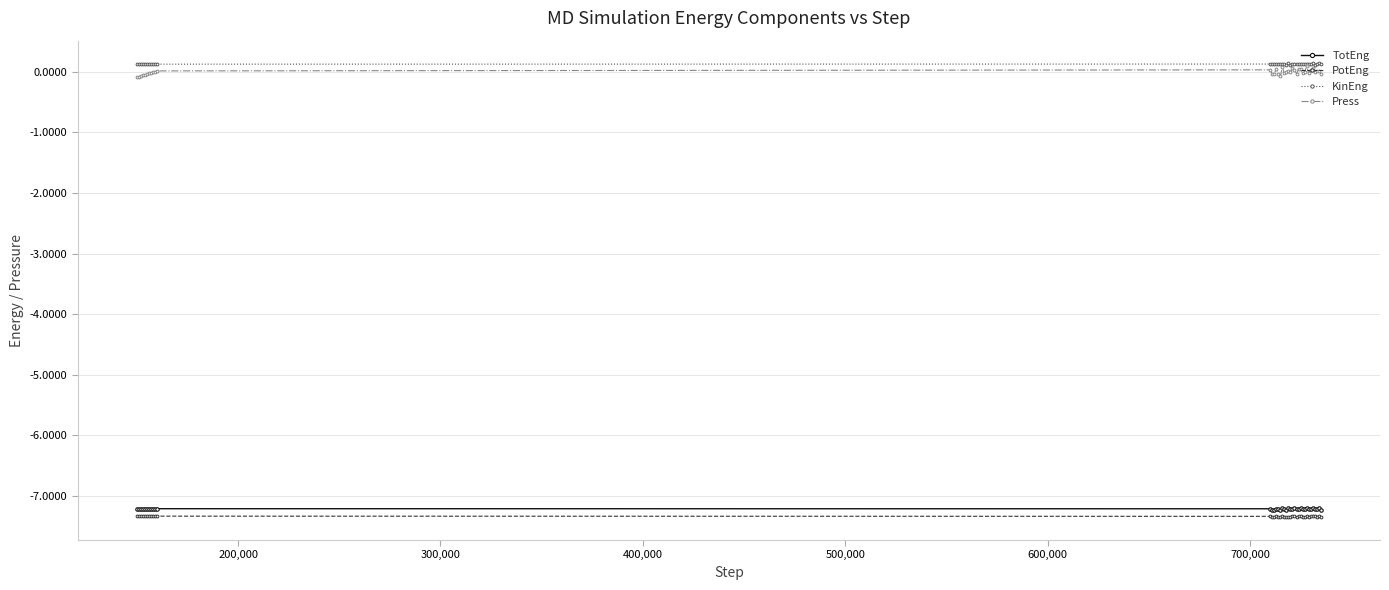

What are all the series names shown in the legend?

TotEng, PotEng, KinEng, Press